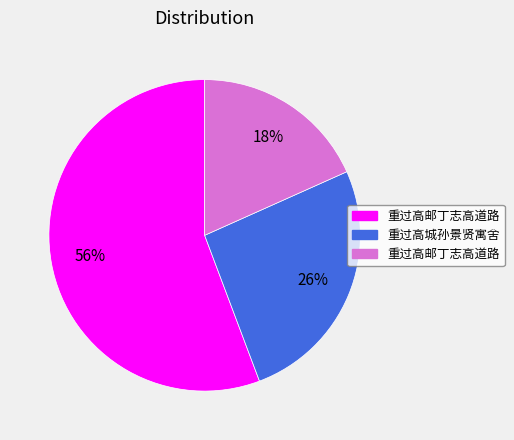

Is there a majority slice in this chart?

Yes